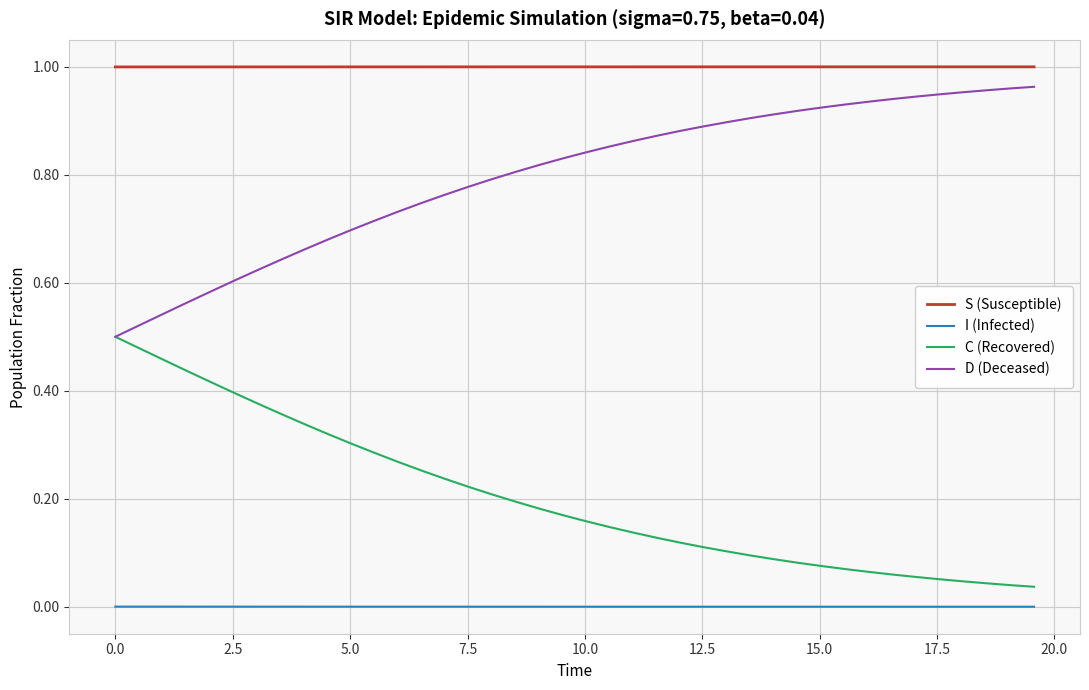

Which series has the largest total across all categories?

S (Susceptible)